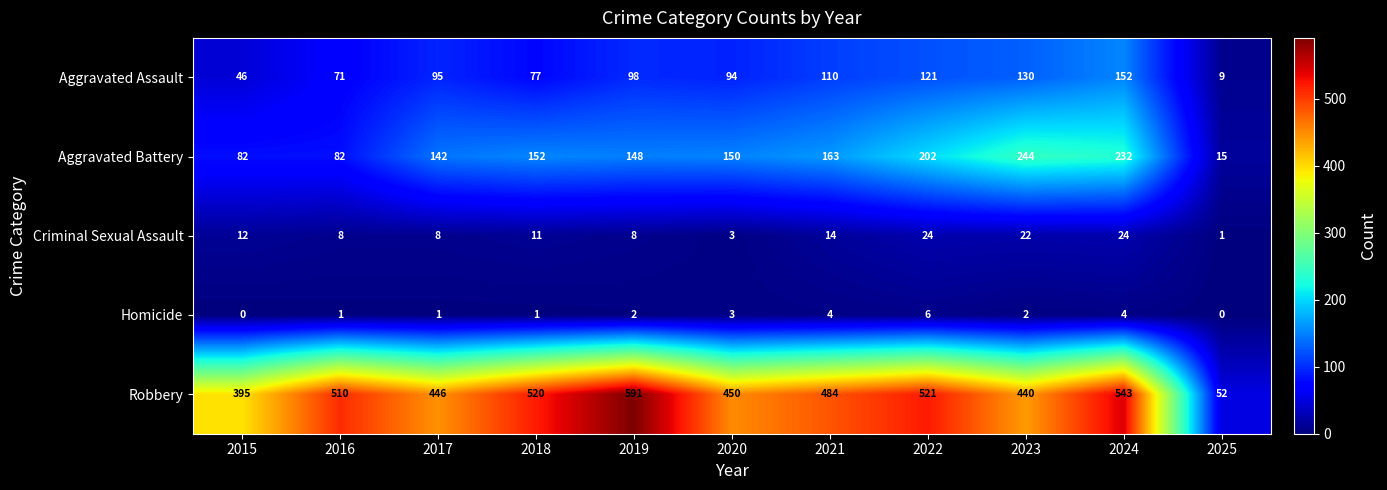

What is the difference between the maximum and minimum values in the Homicide series?

6